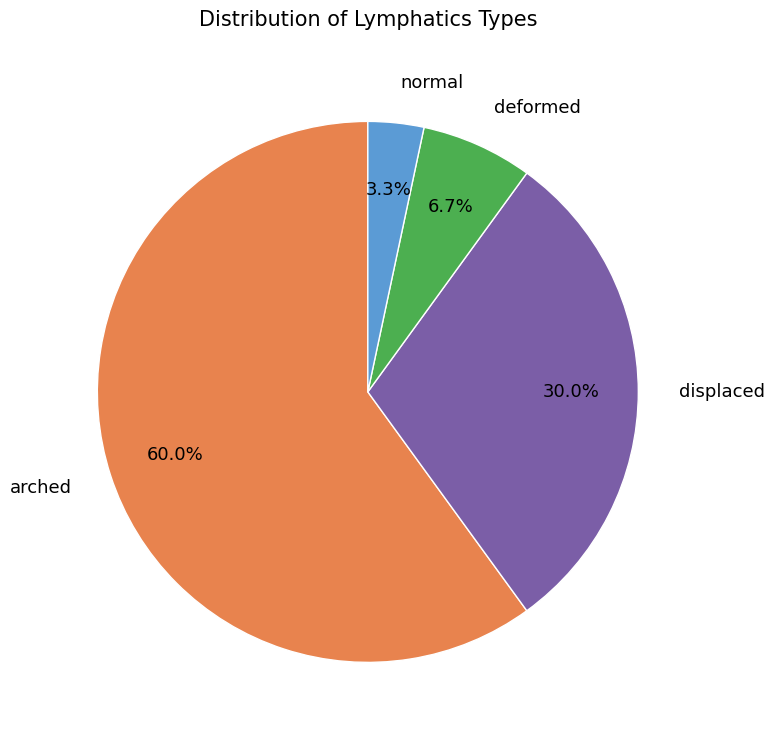

Between displaced and arched, which is larger?

arched